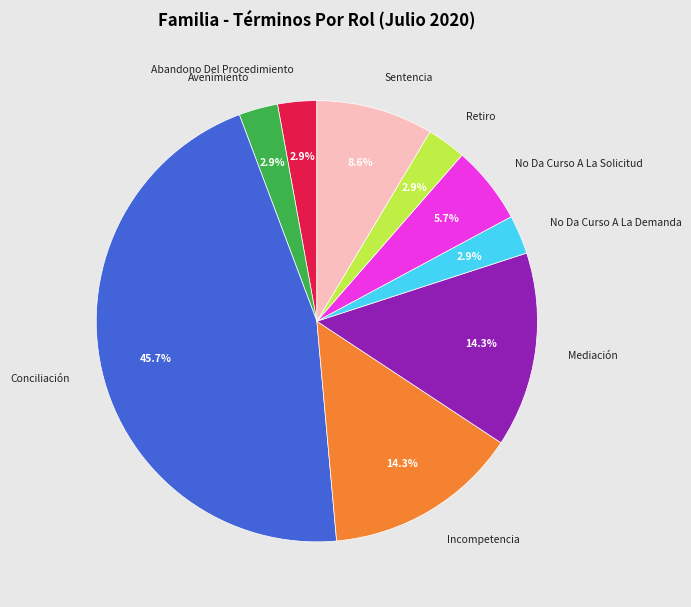

Which slice is the largest?

Conciliación